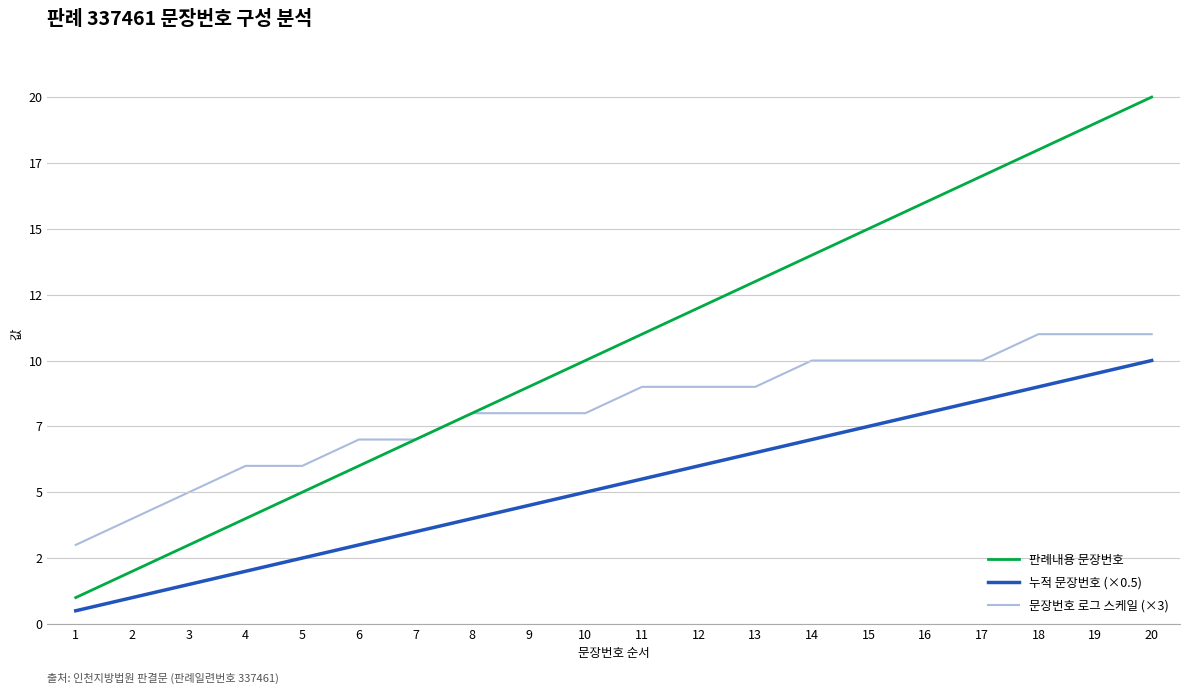

Which series has the widest spread of values?

판례내용 문장번호